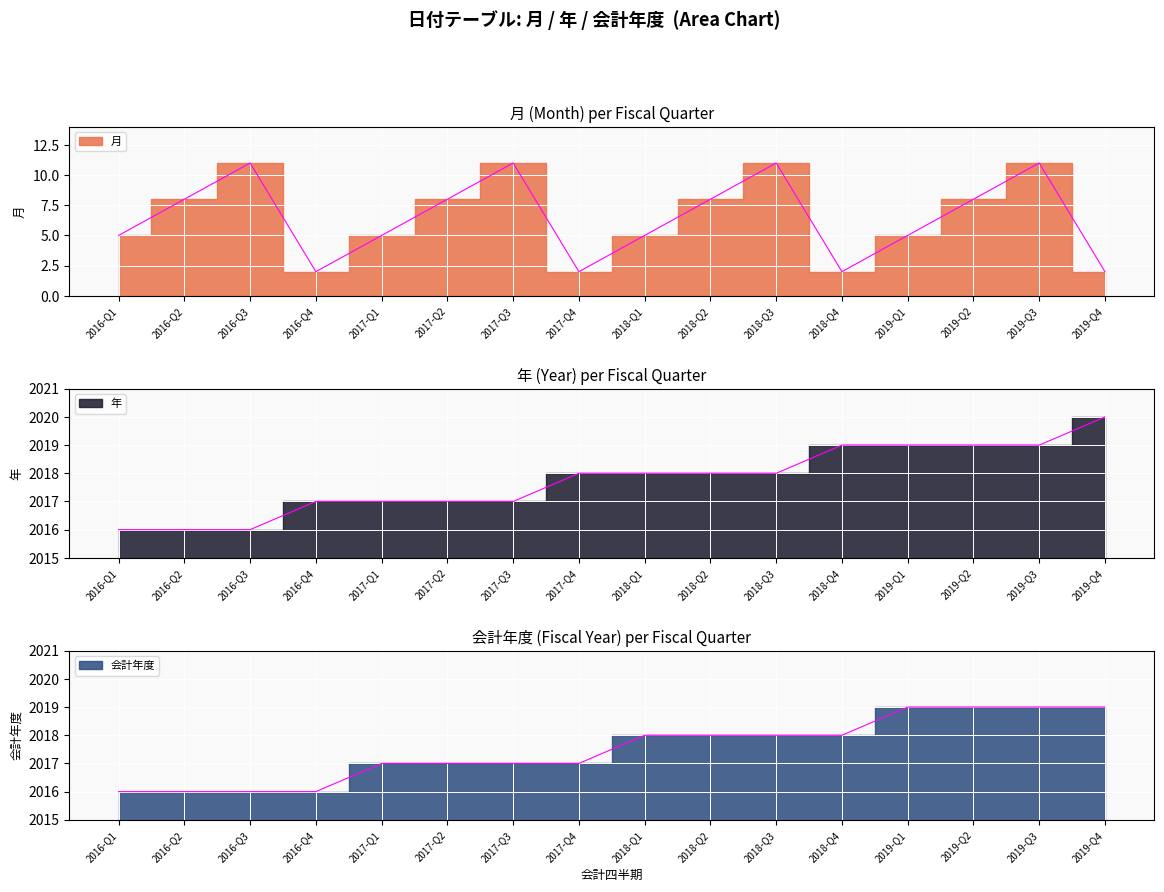

The value of 年 at 2016-04-17 is 535. True or false?

False